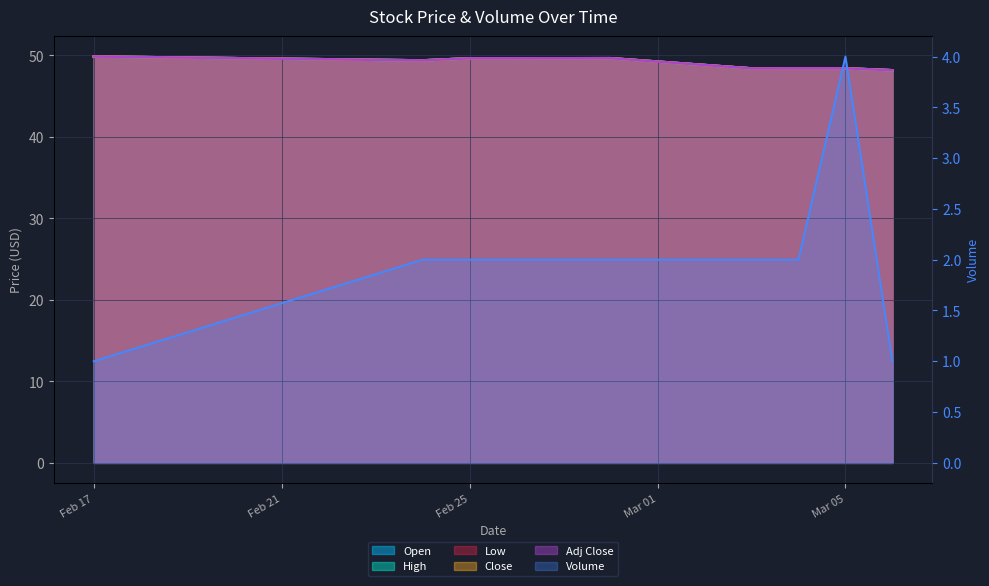

Where does the Open series first go above 49?

Feb 17